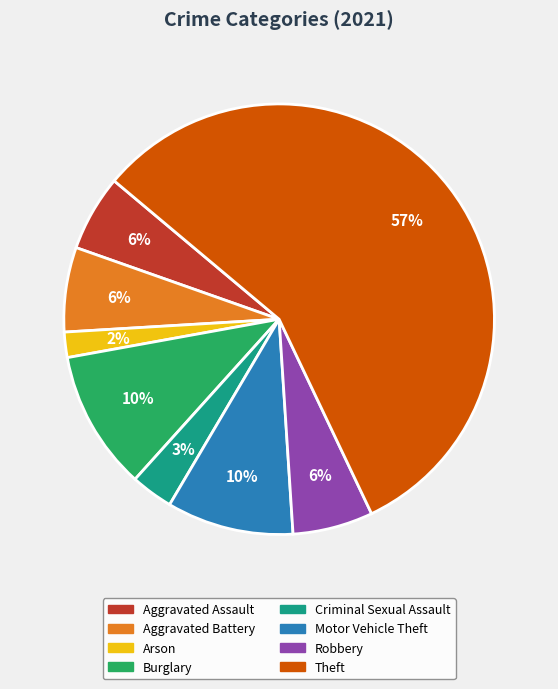

Is there a majority slice in this chart?

Yes